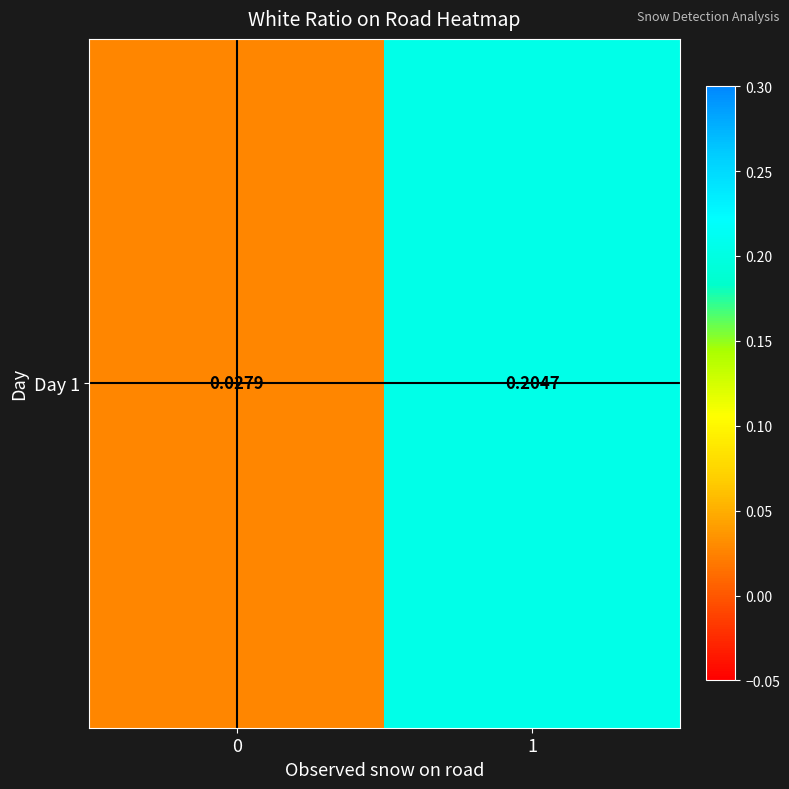

List the labels in order of value, largest first.

1, 0